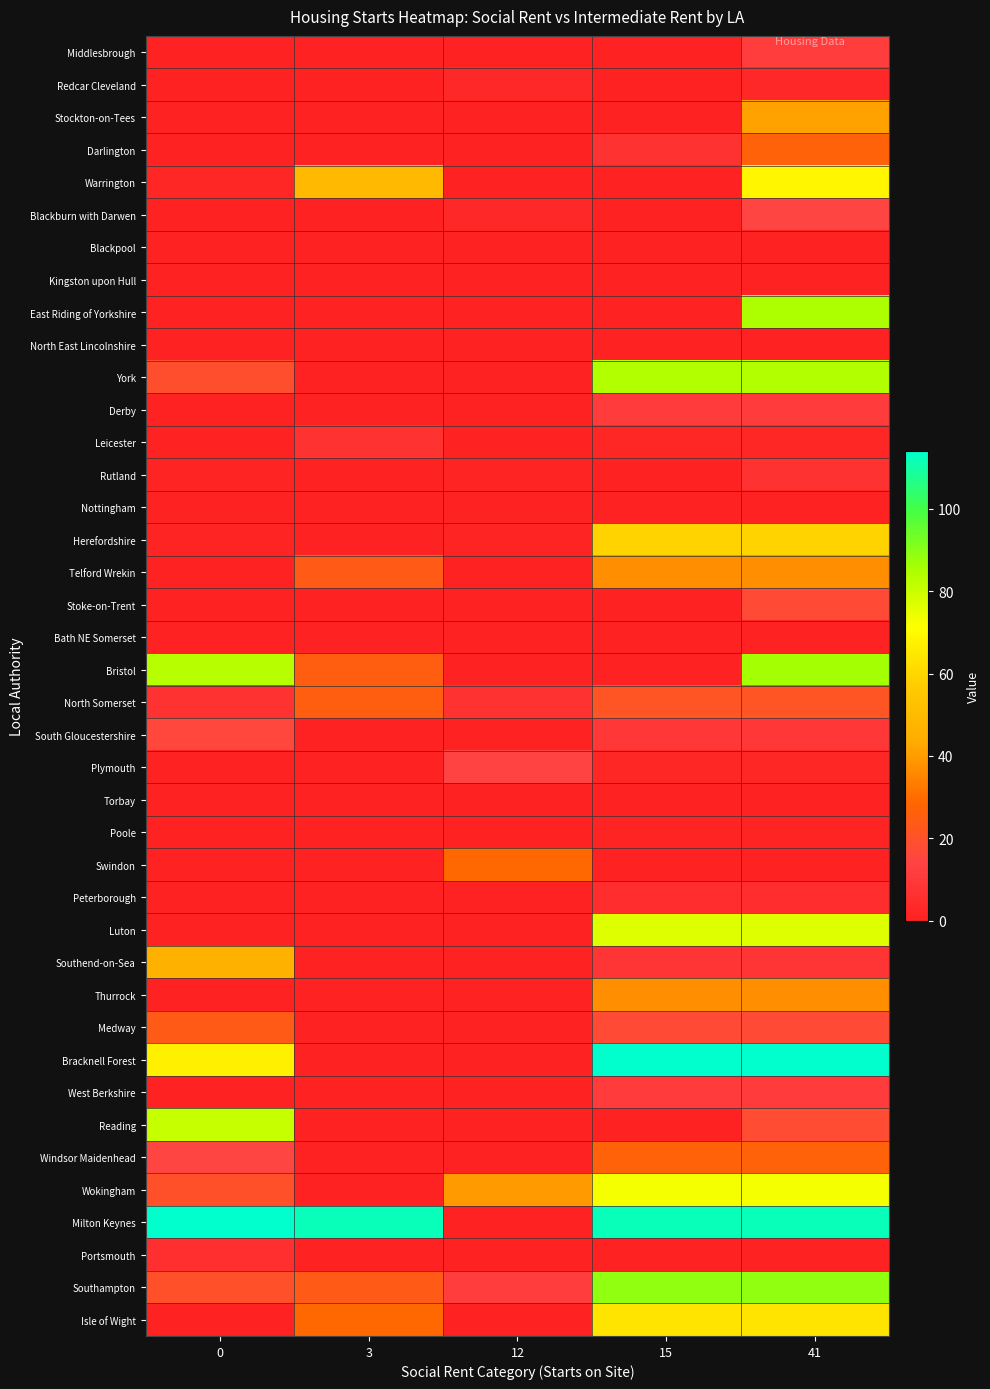

At how many categories does at least one series exceed 5?

5